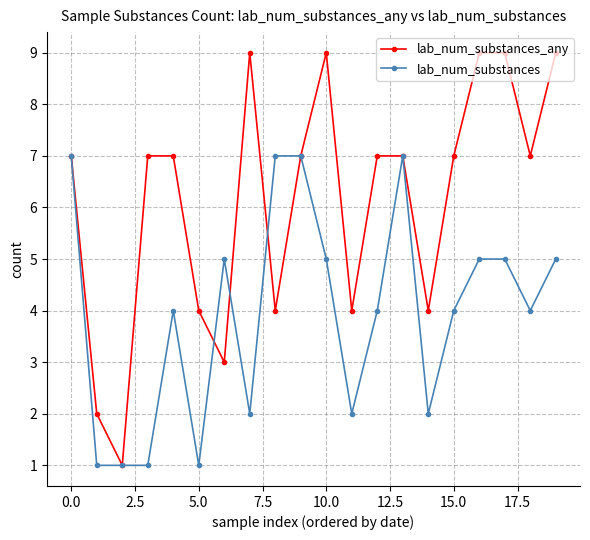

Which series has the largest range (max minus min)?

lab_num_substances_any